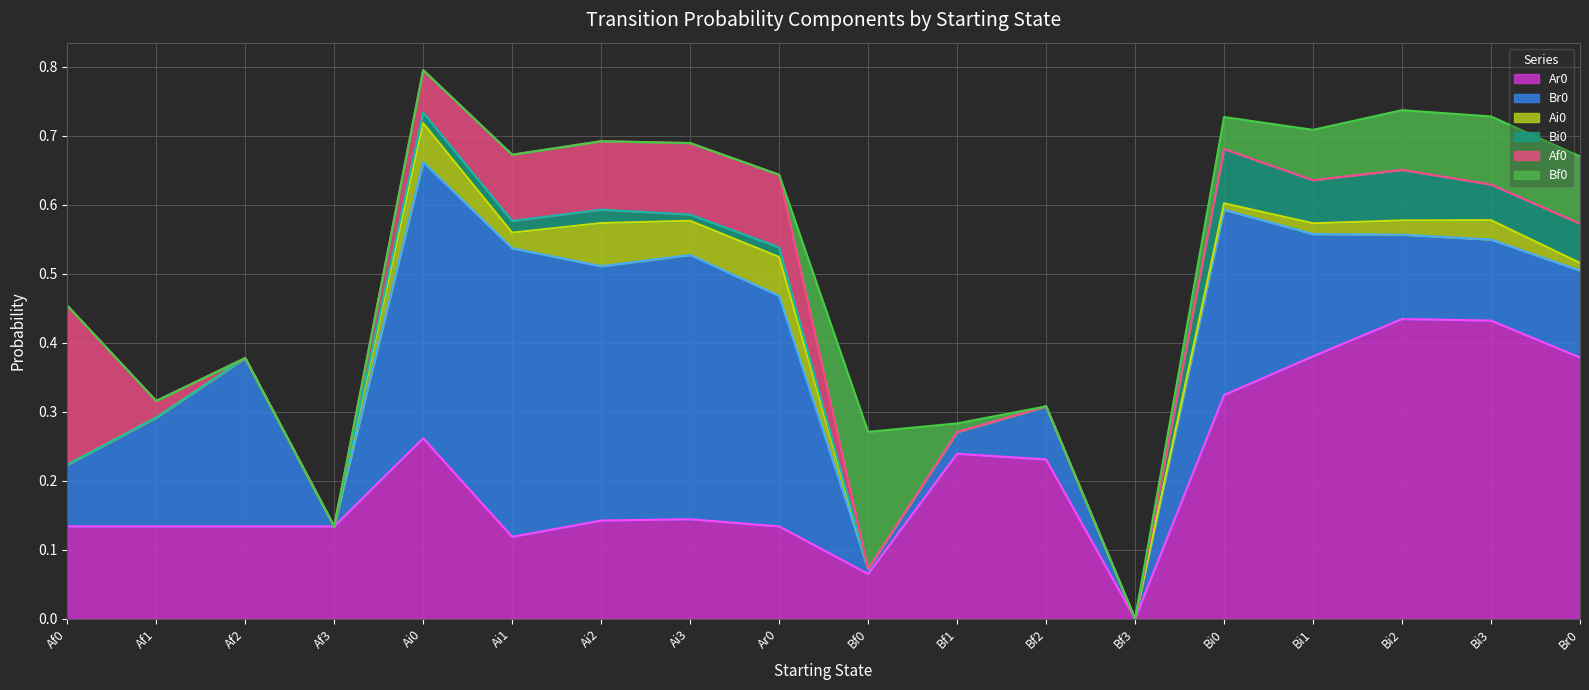

What is the total value across all series at Af2?

0.4